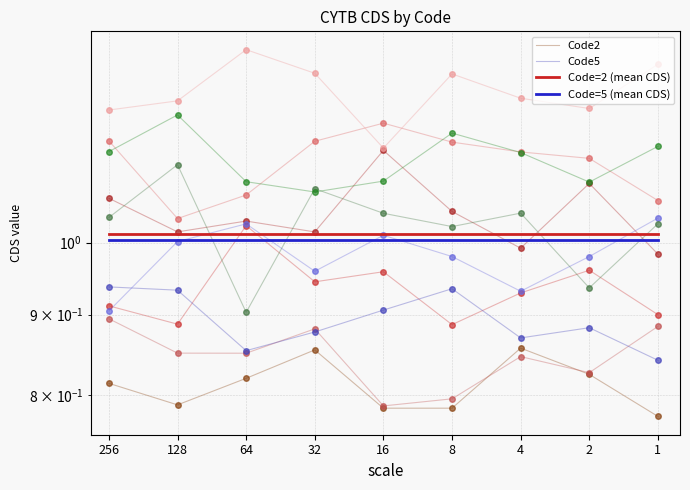

What is the total value across all series at 16?

3.7